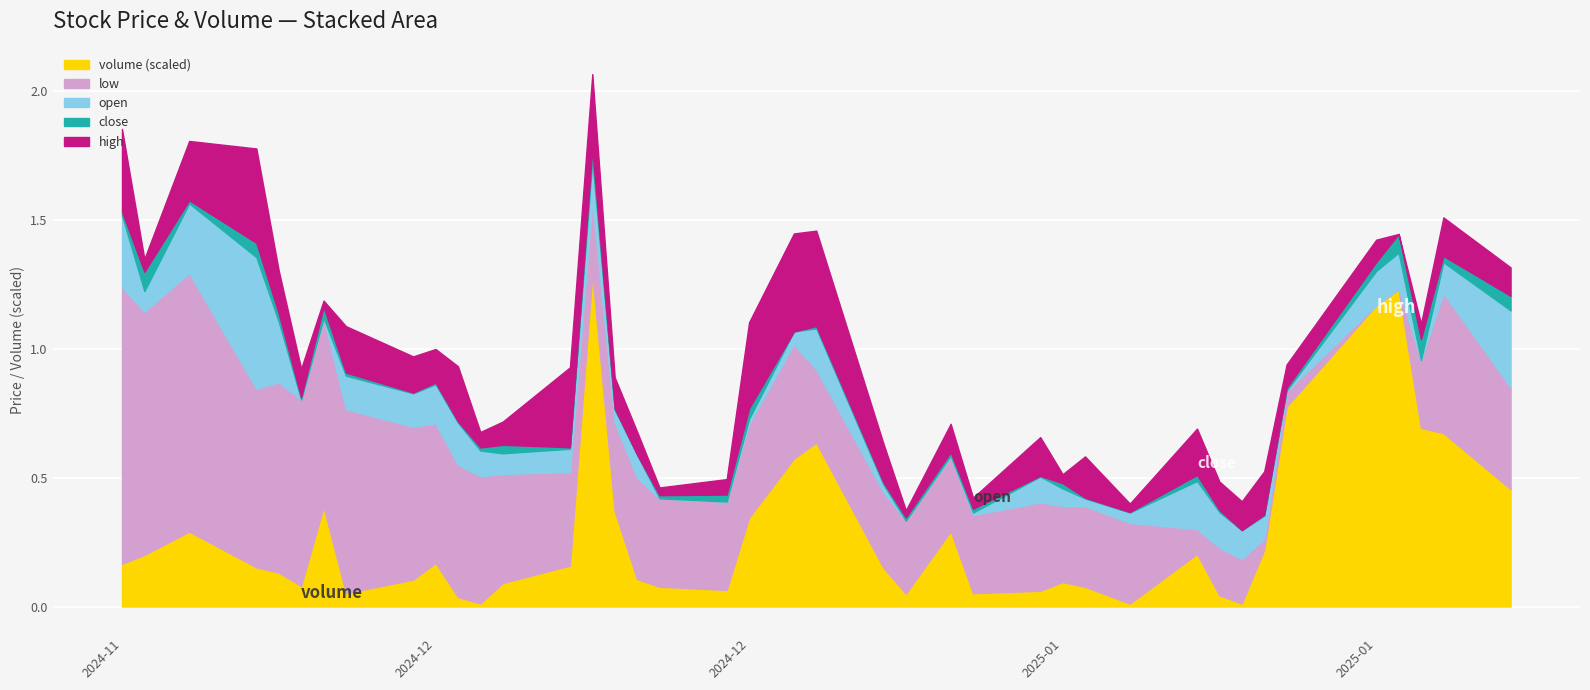

At how many categories does at least one series exceed 247085?

3